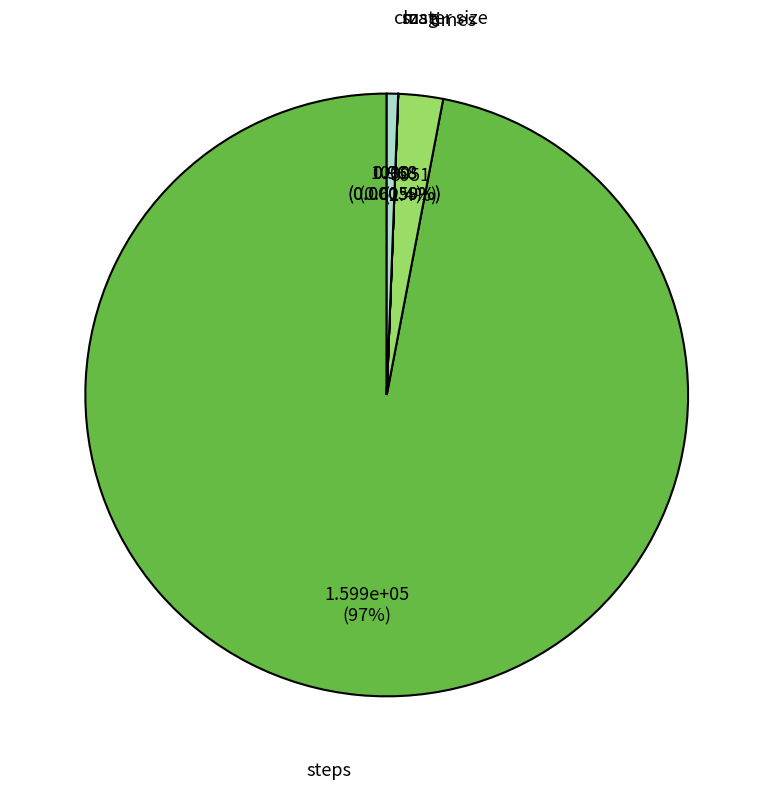

What is the majority slice?

steps